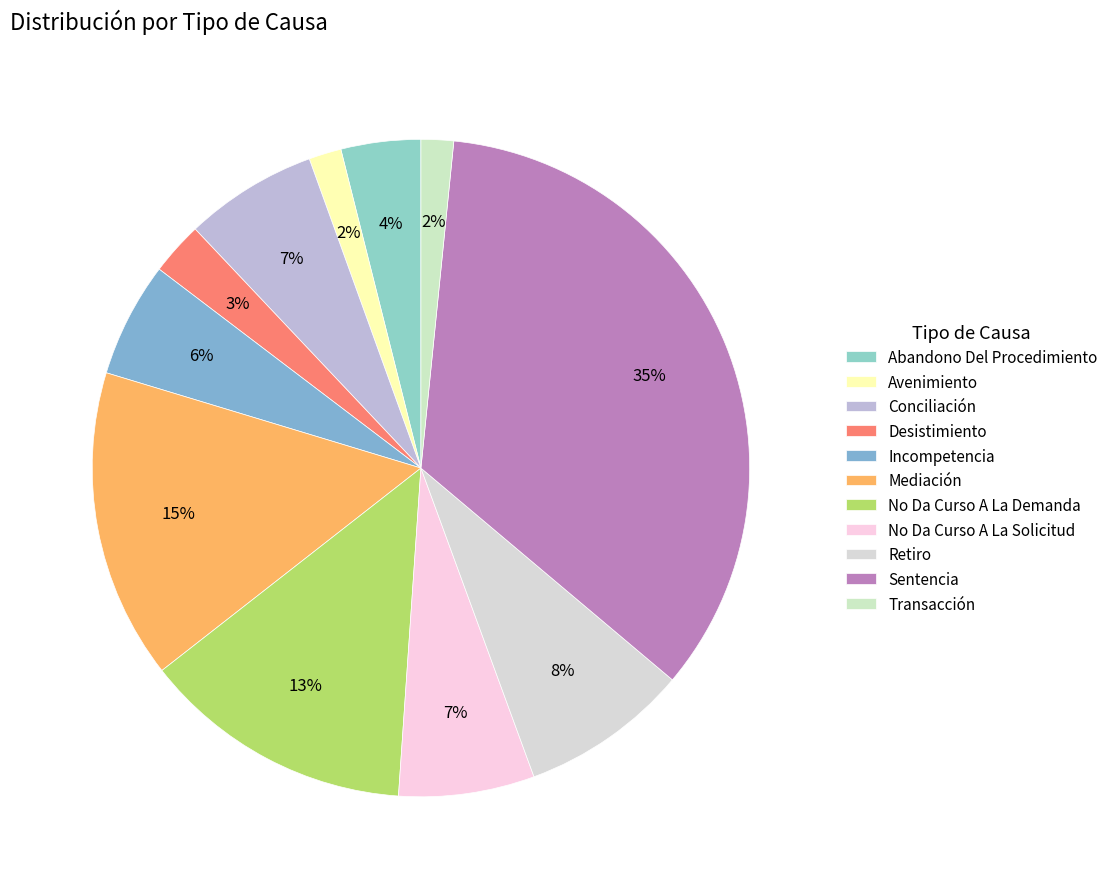

To the nearest percent, what is the difference between the largest and smallest slice percentages?

33%